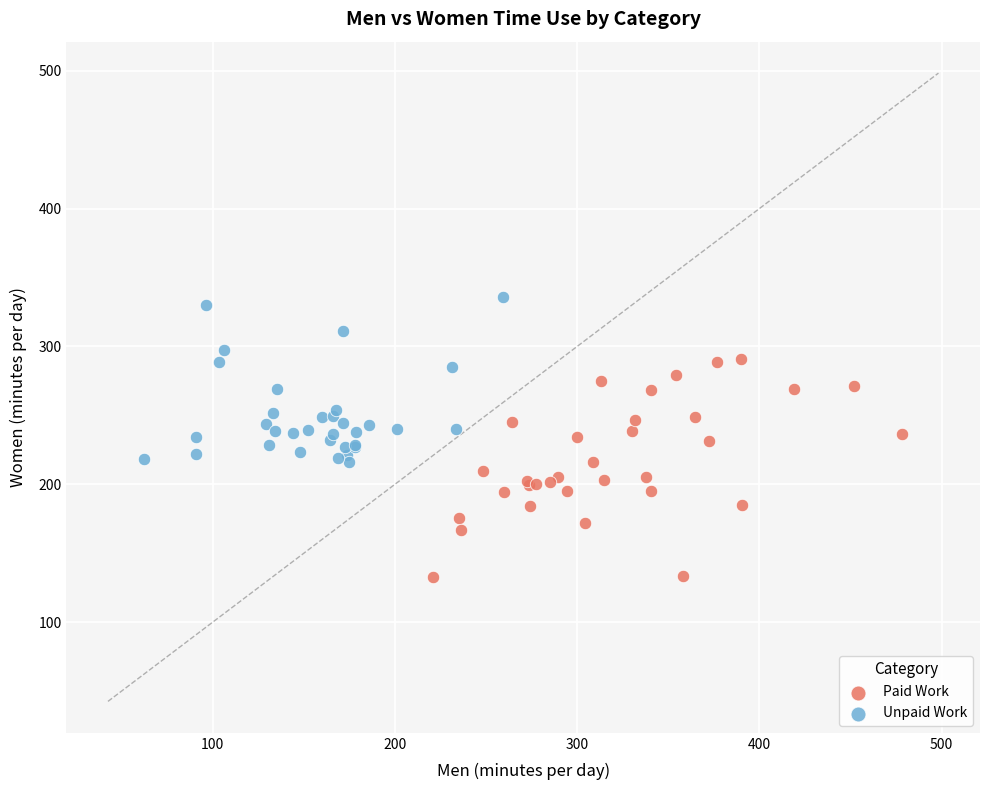

What are all the series names shown in the legend?

Paid Work, Unpaid Work